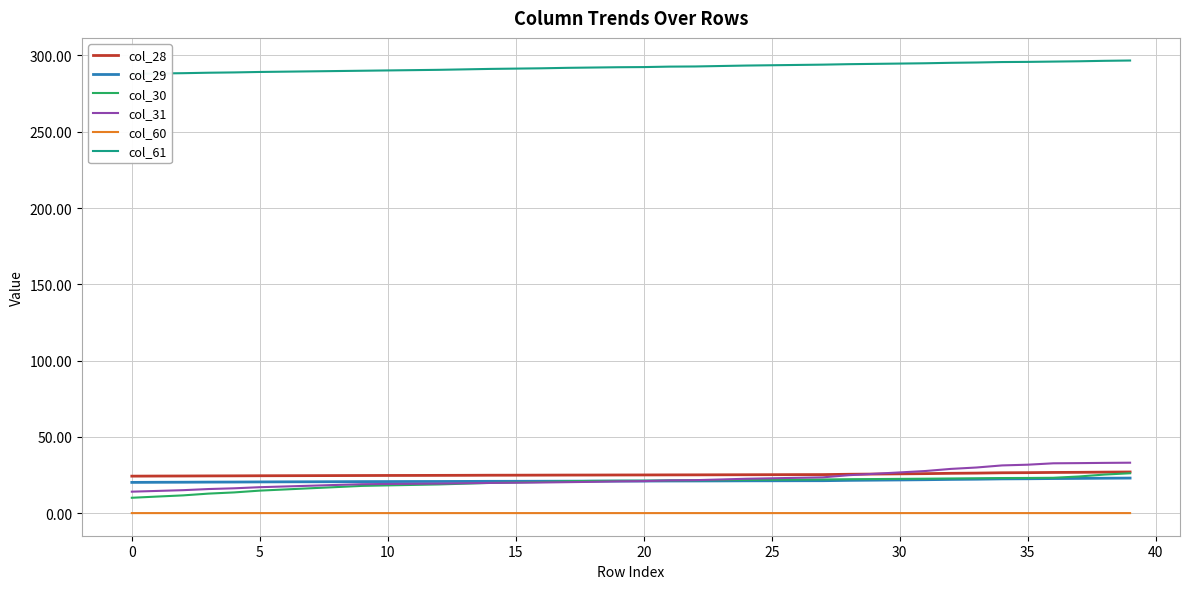

Is it true that col_61 equals 415.9 at 12?

False